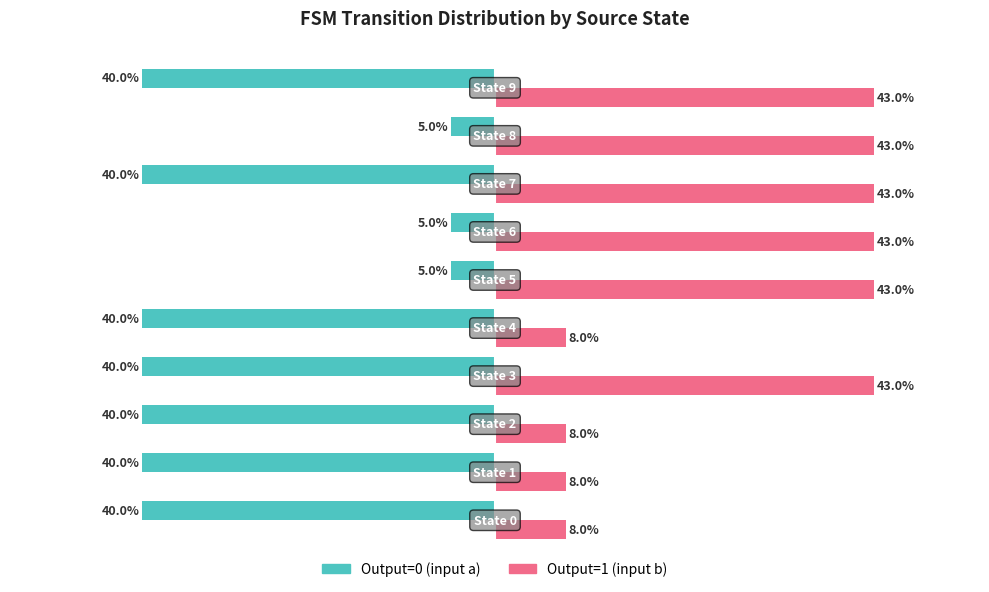

Rank the series by their average value, from lowest to highest.

Output=0 (input a), Output=1 (input b)